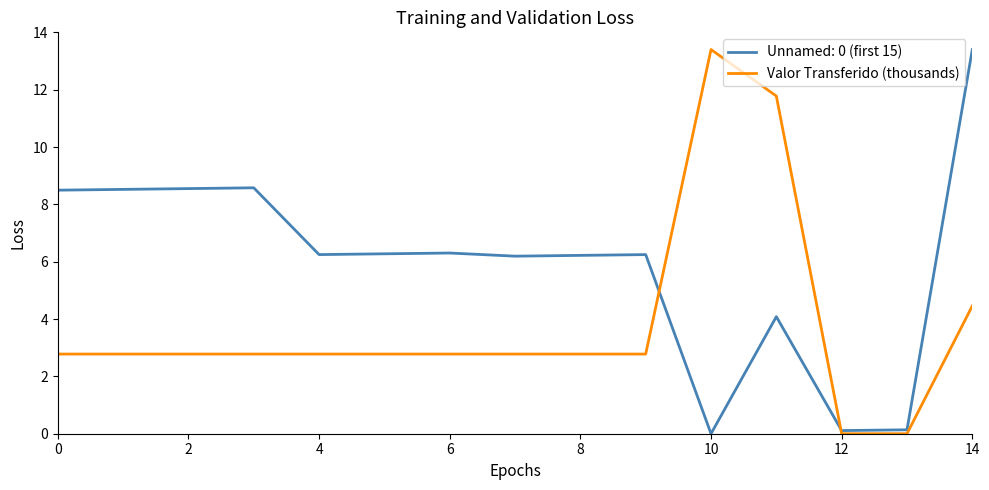

Rank the series by their average value, from lowest to highest.

Valor Transferido (thousands), Unnamed: 0 (first 15)